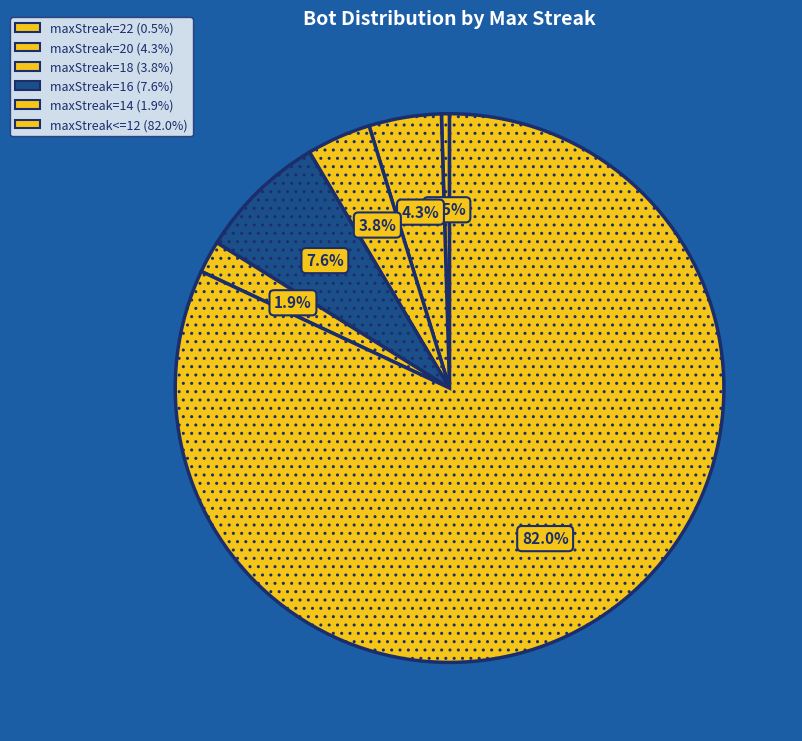

Is the sum of maxStreak=16 and maxStreak<=12 greater than half?

Yes